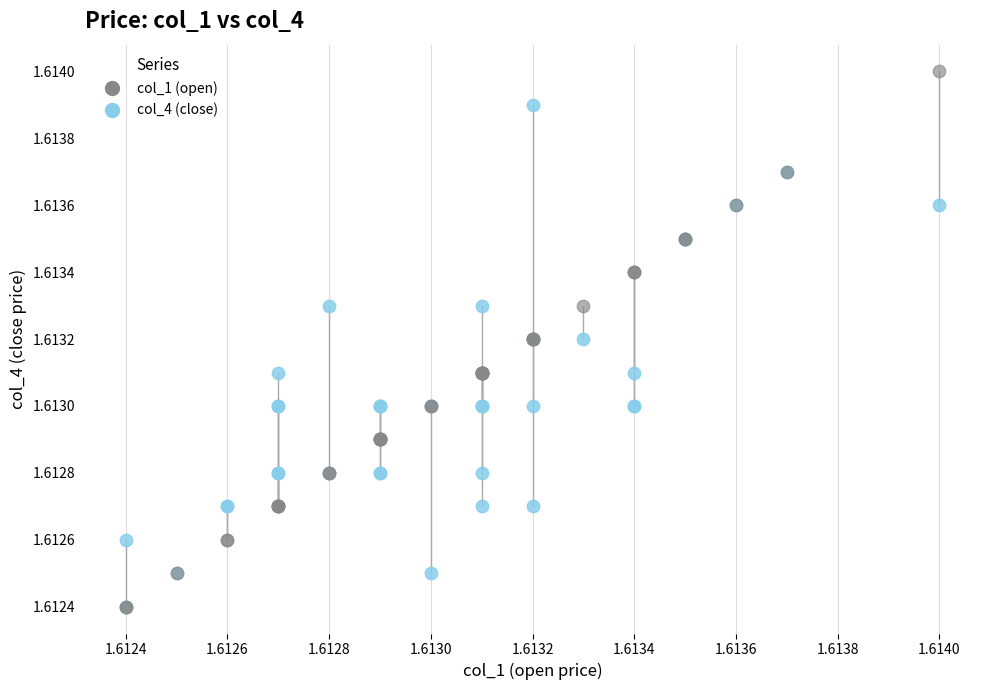

Which series has the widest spread of Y values?

col_1 (open)